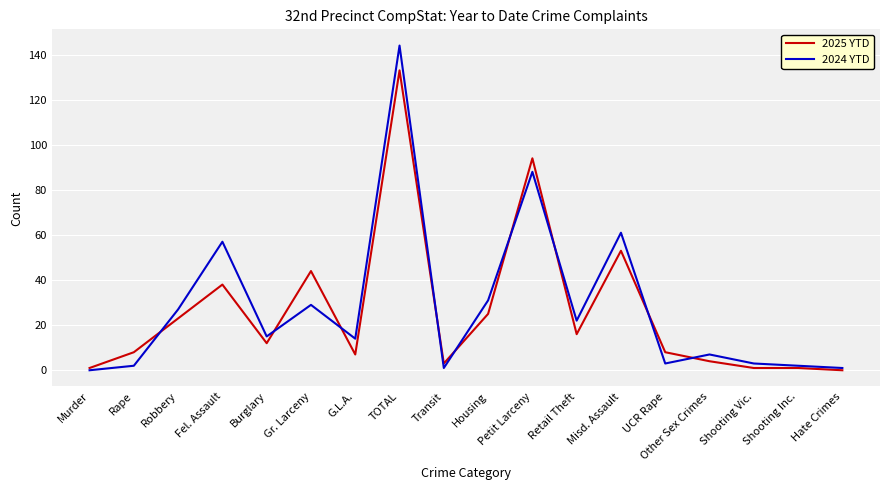

What is the average value of the 2025 YTD series?

26